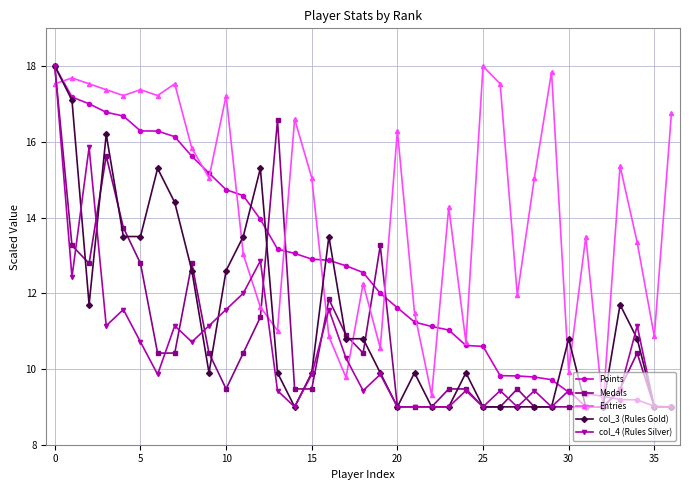

Which series has the largest total across all categories?

Entries